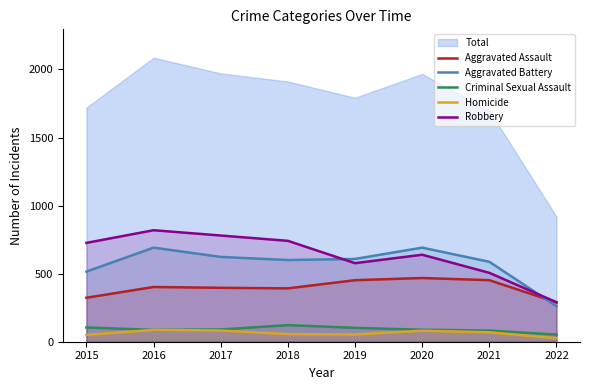

Between 2017 and 2022, which series saw the biggest shift?

Robbery